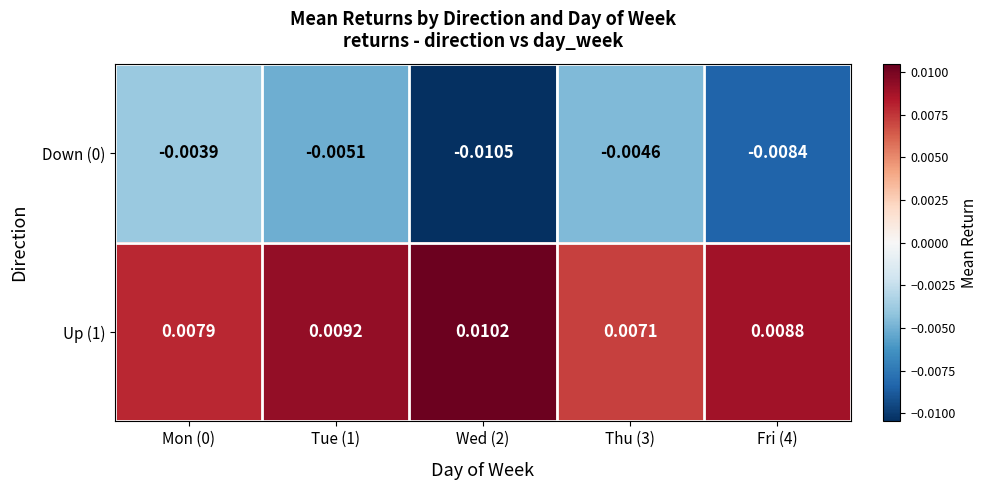

Is the value of Up (1) at Tue (1) greater than the value of Down (0) at Tue (1)?

Yes